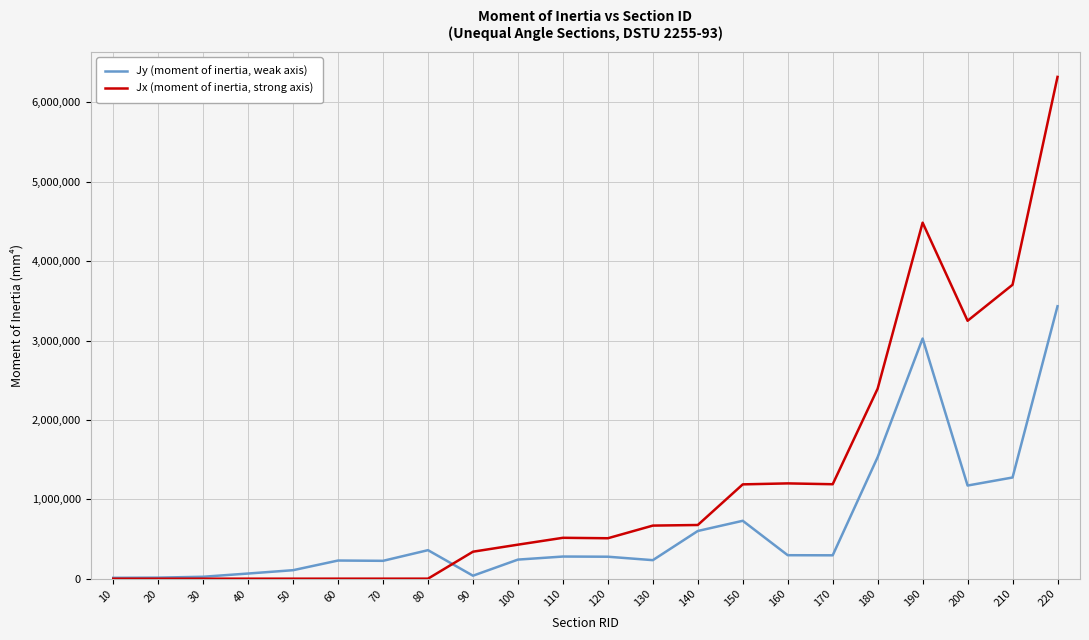

At which category is the sum across all series the highest?

220